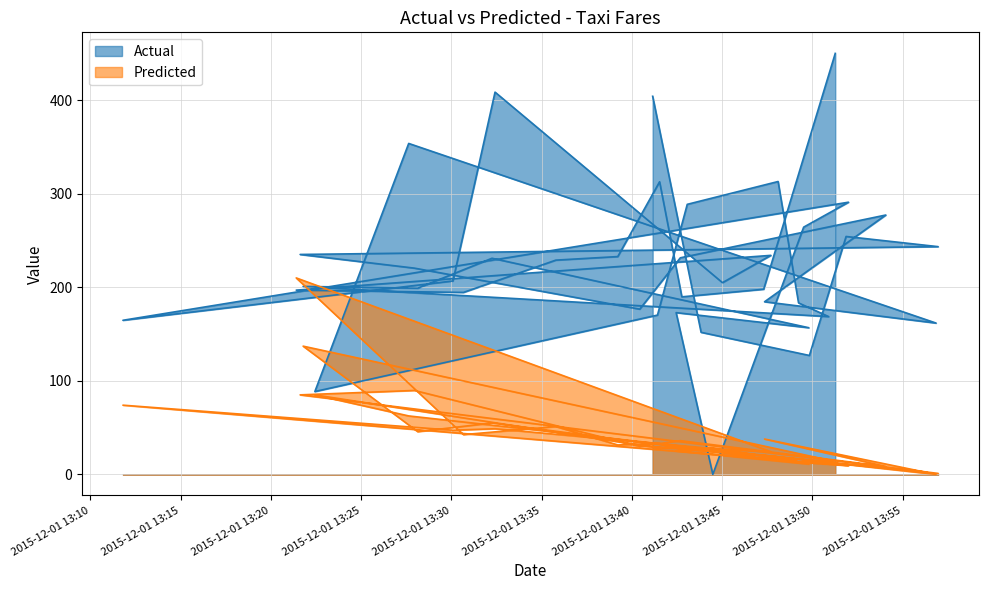

What is the spread (max minus min) of values at 2015-12-01 13:47:18?

177.6